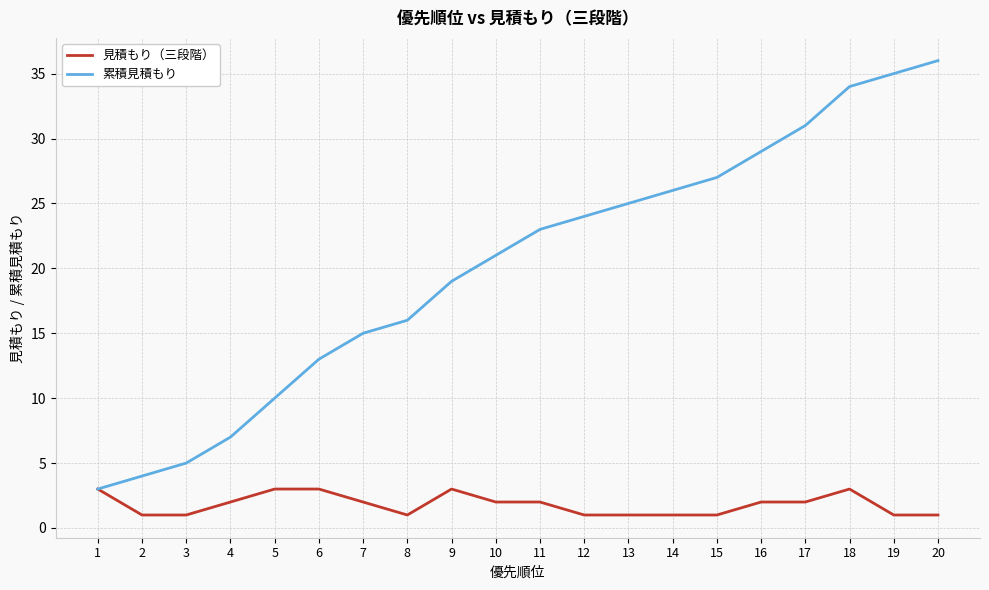

What is the highest value of the 累積見積もり series?

36